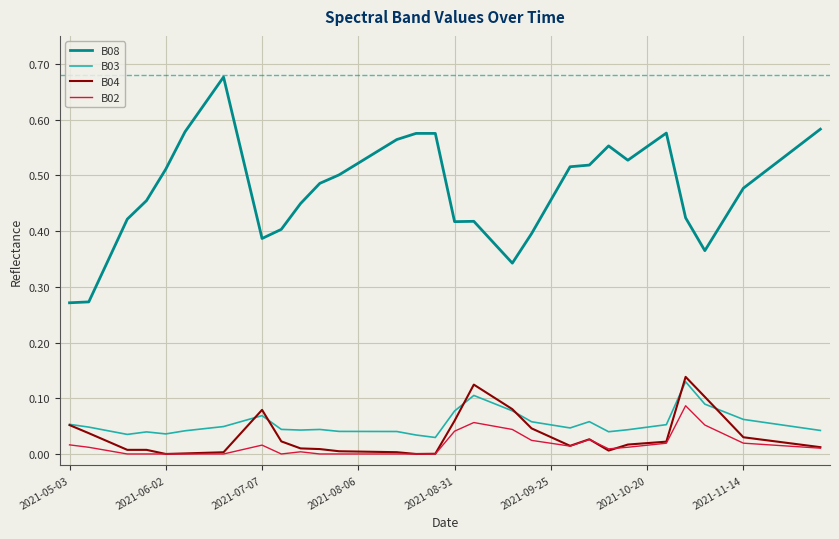

Which series has the widest spread of values?

B08